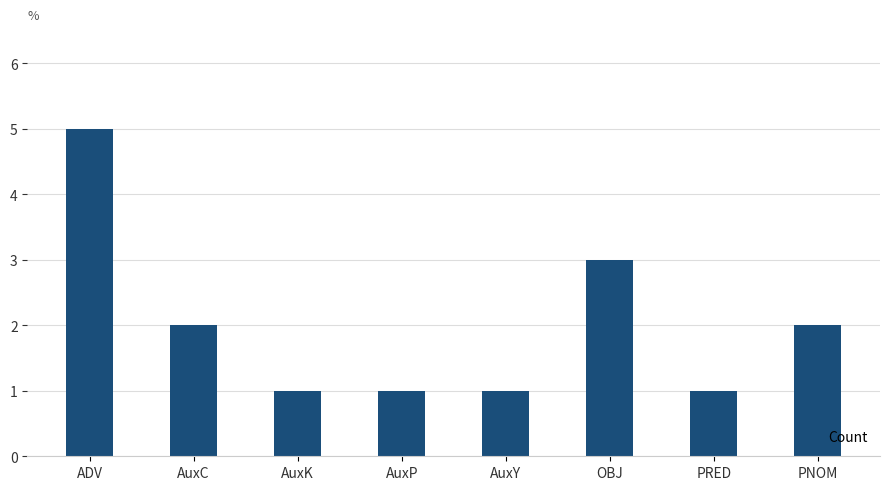

Reading right to left, extract all data points from this chart.

2	1	3	1	1	1	2	5